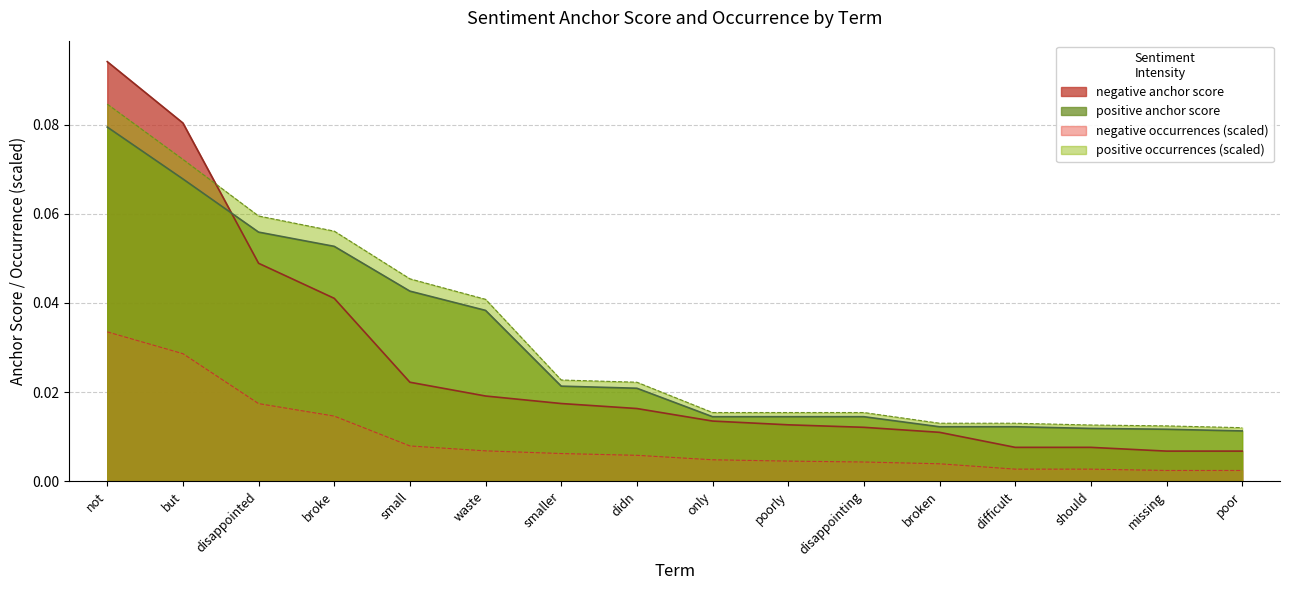

What is the difference between the maximum and minimum values in the positive anchor score series?

0.1